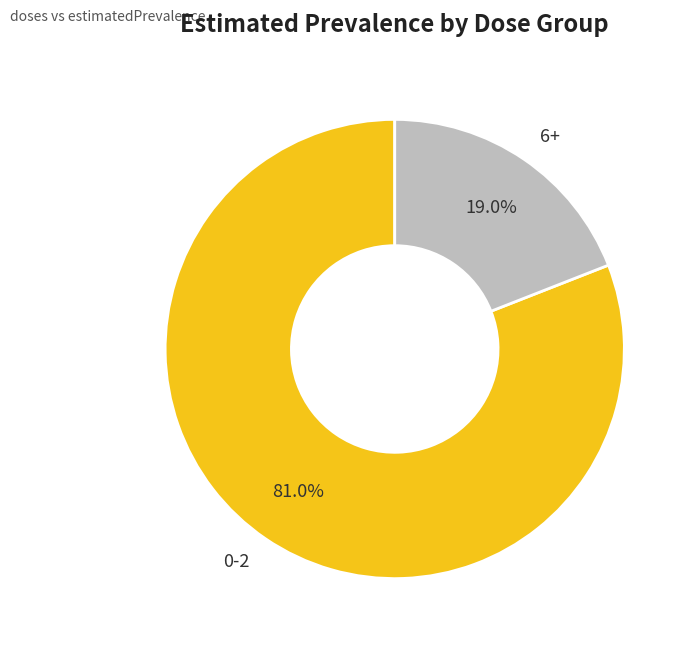

To the nearest percent, what is the average slice percentage?

50%